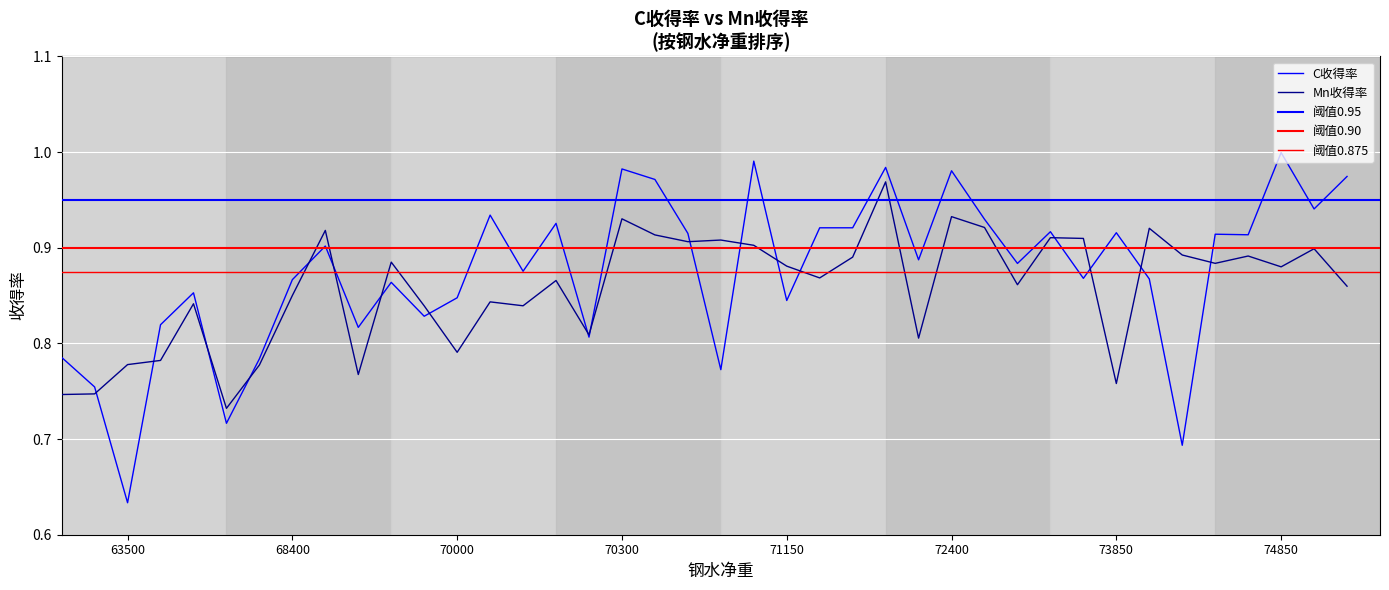

What is the difference between the maximum and minimum values in the C收得率 series?

0.4